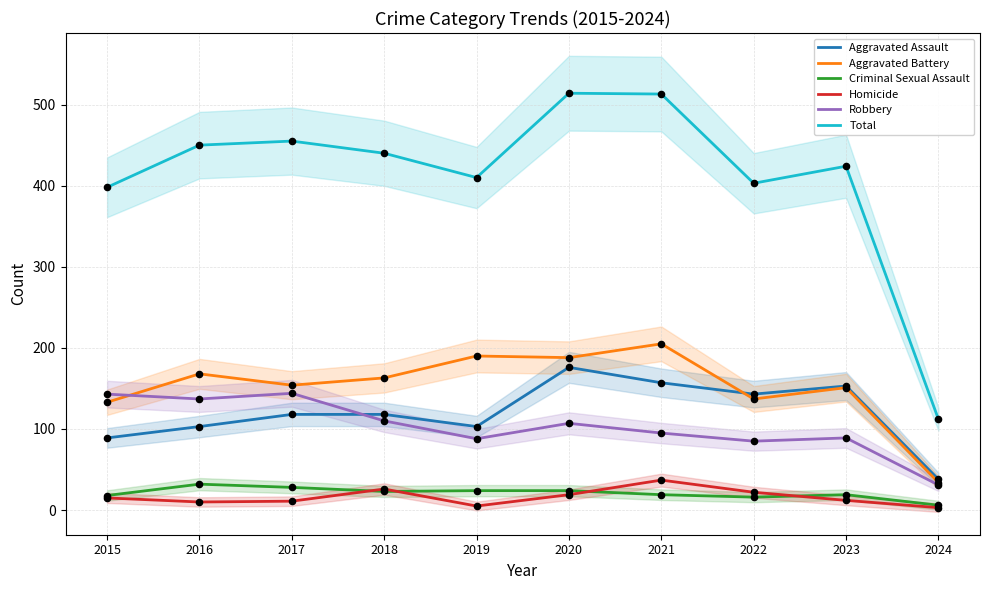

Which series contains the lowest Y value?

Homicide